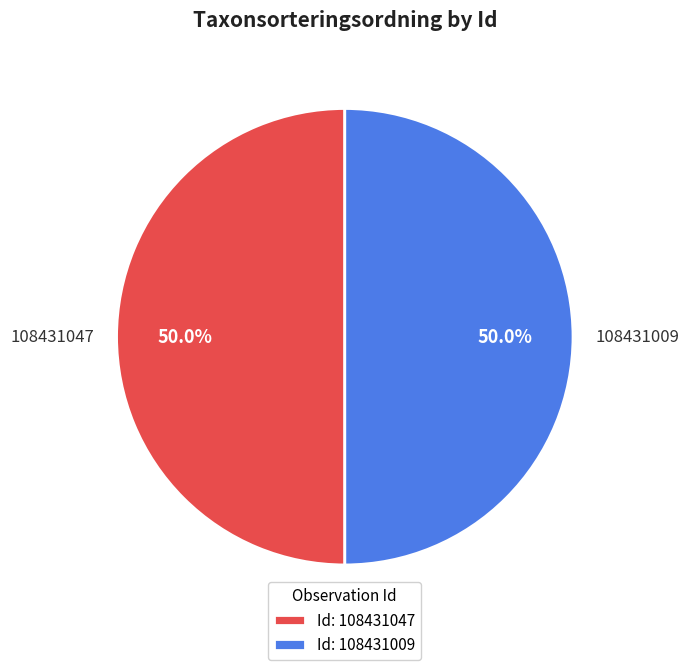

Approximately how many times larger is the value at 108431047 compared to 108431009?

1.0